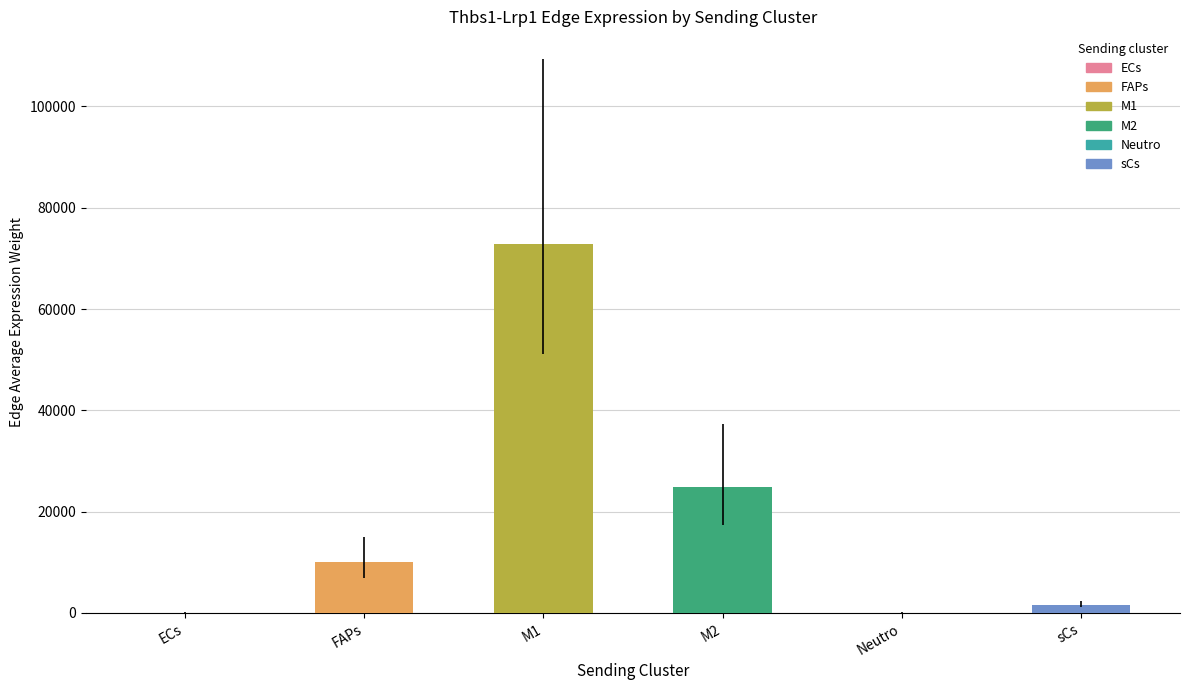

Which label corresponds to the largest value in the chart?

M1